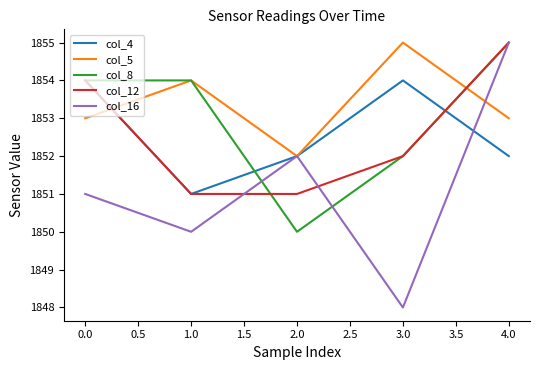

At how many categories does at least one series exceed 1849?

5